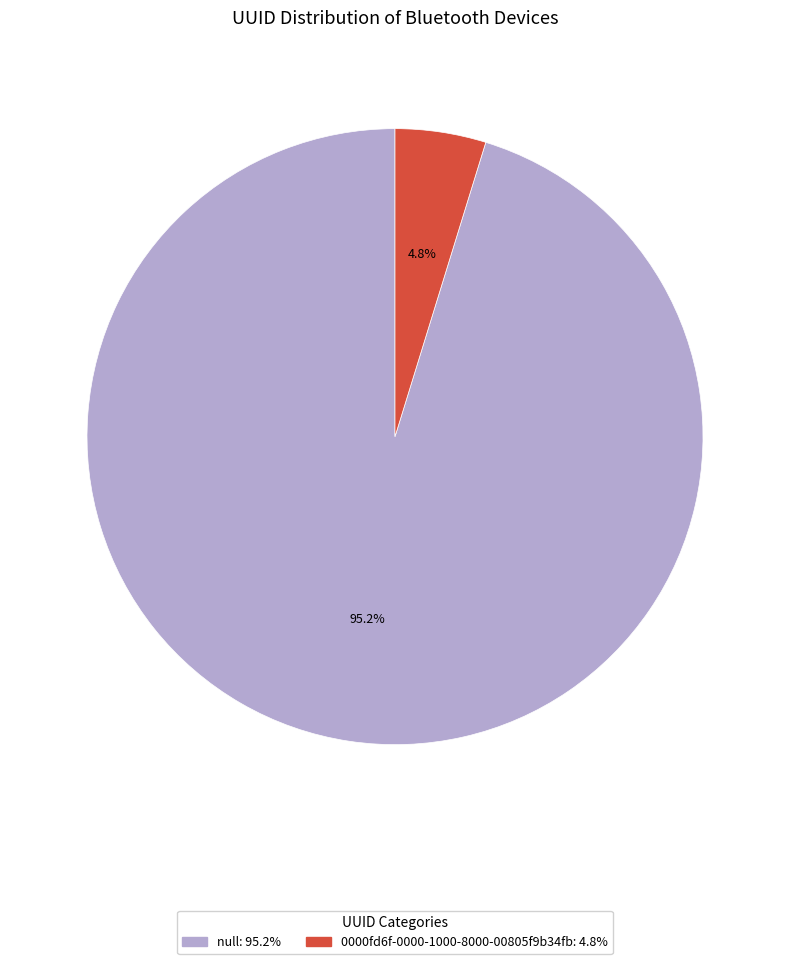

Is there a majority slice in this chart?

Yes